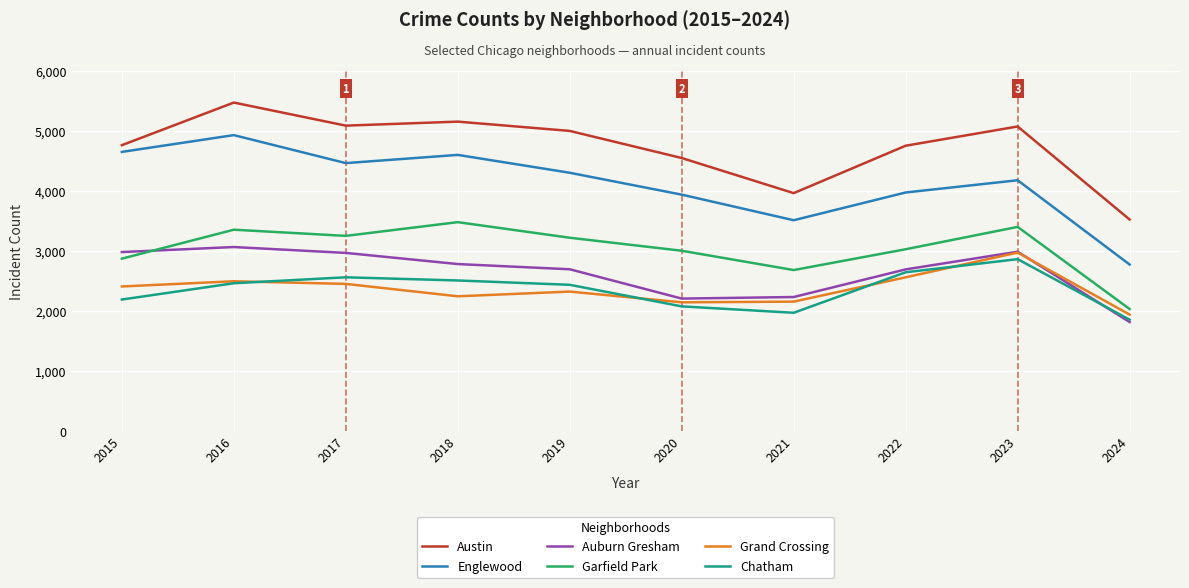

Which series has the largest total across all categories?

Austin